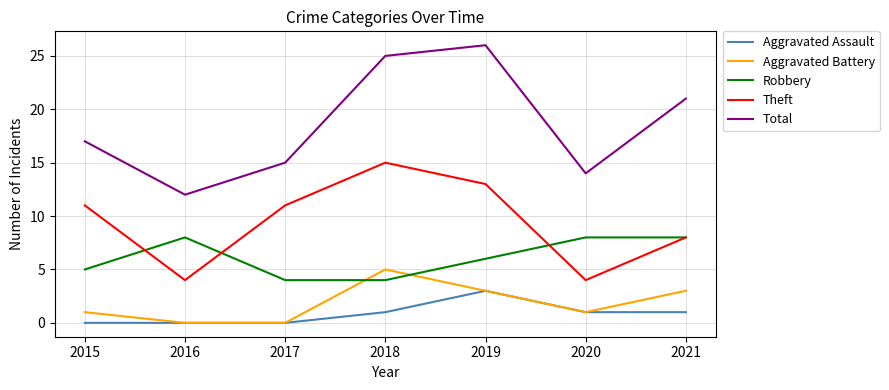

What is the sum of all Aggravated Assault values?

6